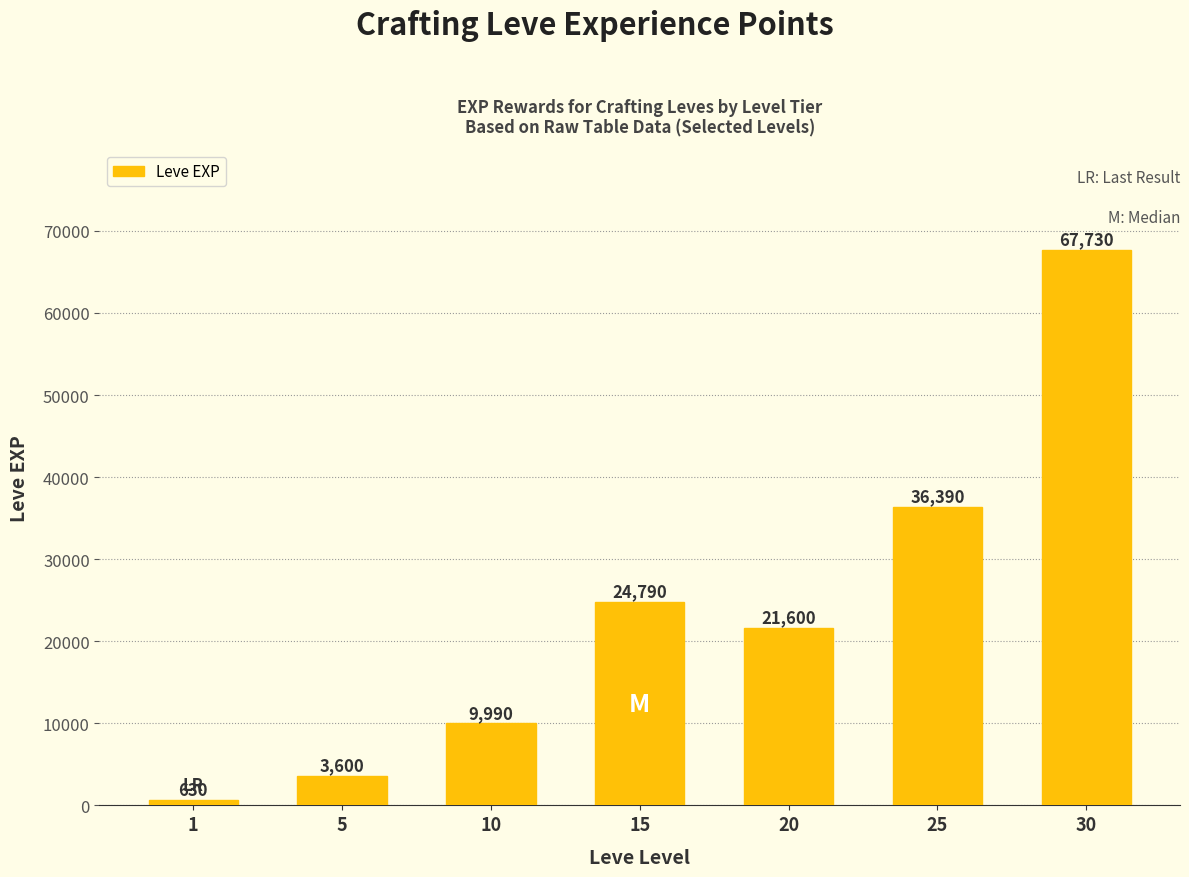

What is the value of the 4th bar from the left?

24790